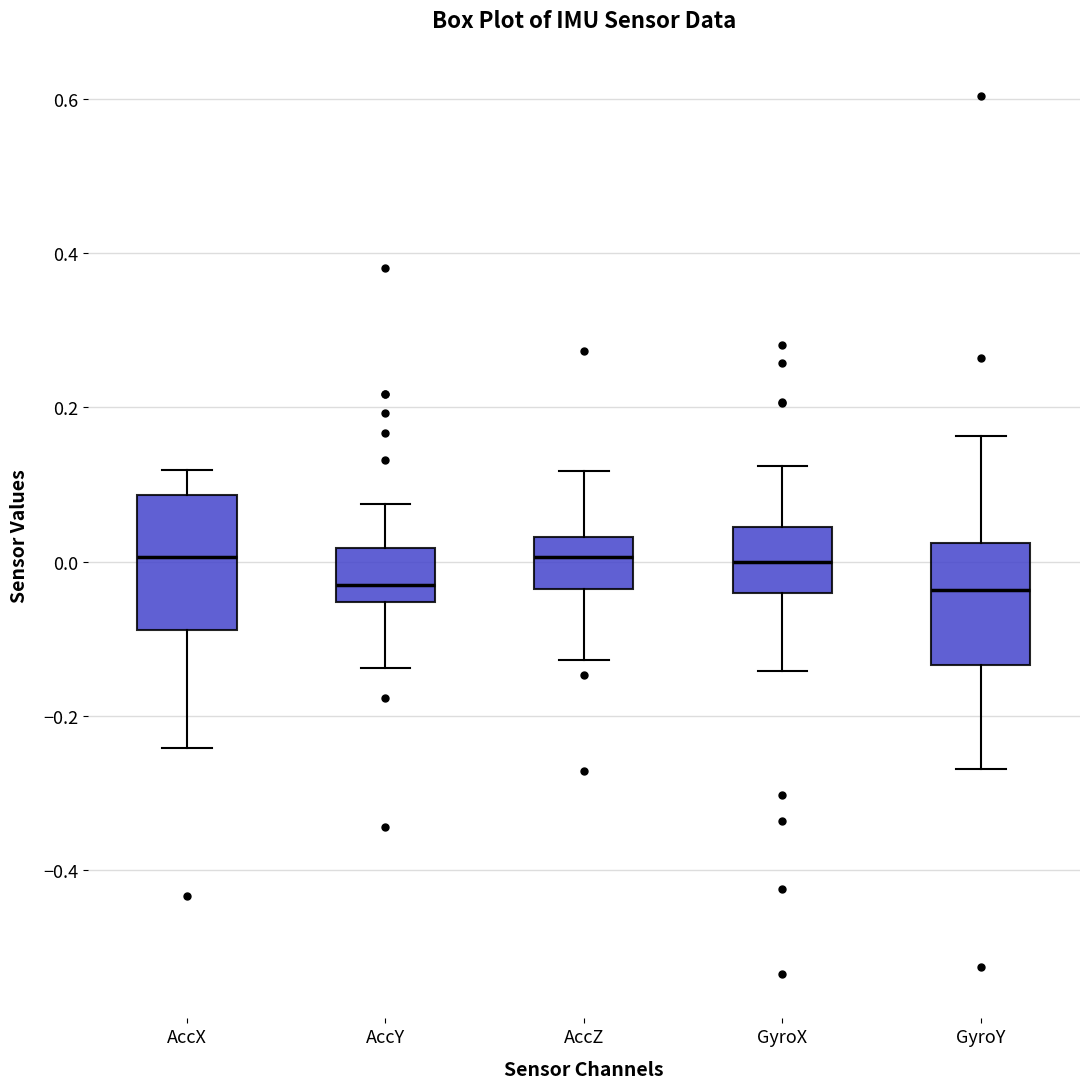

Reading left to right, transcribe this box plot: for each box, give where its median line is, the range the box spans, and where its two whiskers end, as read against the y-axis. The values are not printed on the chart, so give them approximately, as read against the axis.

AccX: median 0.00, box -0.08 to 0.08, whiskers -0.24 to 0.12
AccY: median -0.02, box -0.06 to 0.02, whiskers -0.14 to 0.08
AccZ: median 0.00, box -0.04 to 0.04, whiskers -0.12 to 0.12
GyroX: median 0.00, box -0.04 to 0.04, whiskers -0.14 to 0.12
GyroY: median -0.04, box -0.14 to 0.02, whiskers -0.26 to 0.16